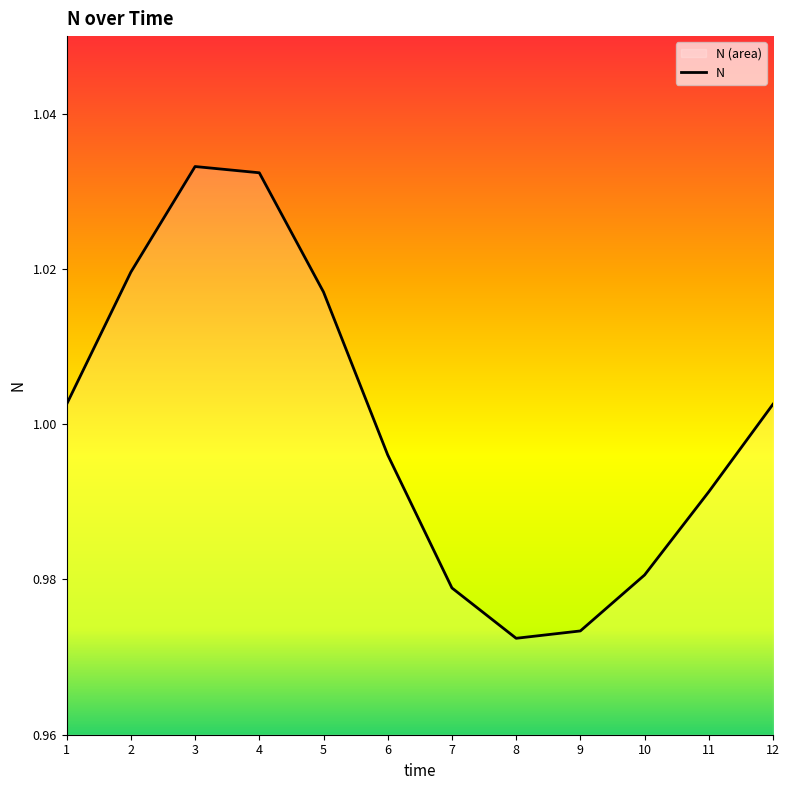

Where is the data nearest to the value 1?

1